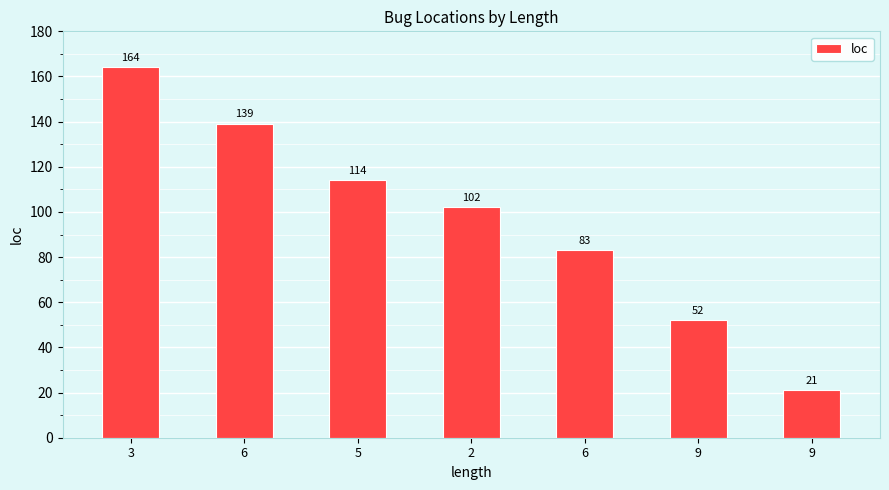

How many values are below 102?

3